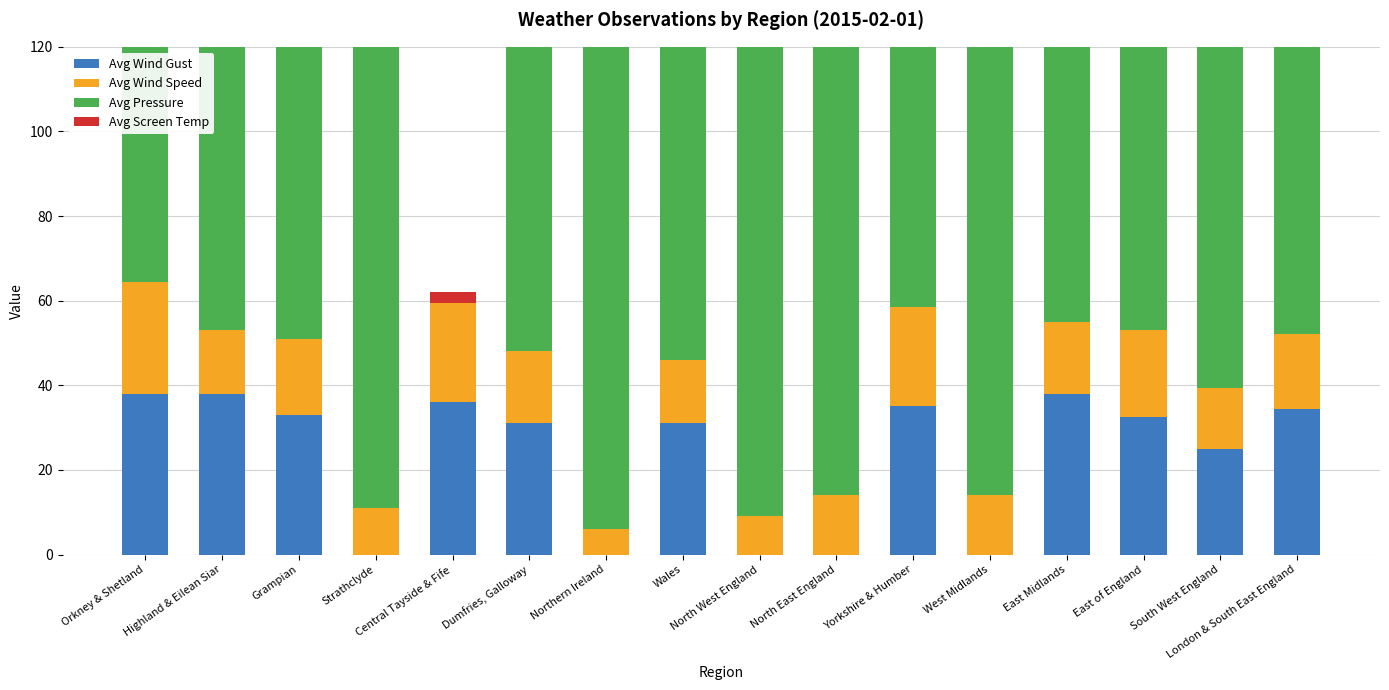

Reading left to right, extract all data points from this chart.

Avg Wind Gust: 38.0	38.0	33.0	0.0	36.0	31.0	0.0	31.0	0.0	0.0	35.0	0.0	38.0	32.5	25.0	34.4
Avg Wind Speed: 26.5	15.2	18.0	11.0	26.0	17.0	6.0	15.0	9.0	14.0	23.5	14.0	17.0	20.5	14.2	17.8
Avg Pressure: 996.5	1004.8	1002.0	1005.0	0.0	1002.0	1008.0	1006.2	1004.5	1003.0	1000.5	1005.0	1000.5	999.5	1005.5	1001.0
Avg Screen Temp: 2.0	-0.5	2.1	3.4	-2.6	1.9	3.0	5.2	2.0	0.9	2.7	4.5	3.1	3.4	4.4	4.5